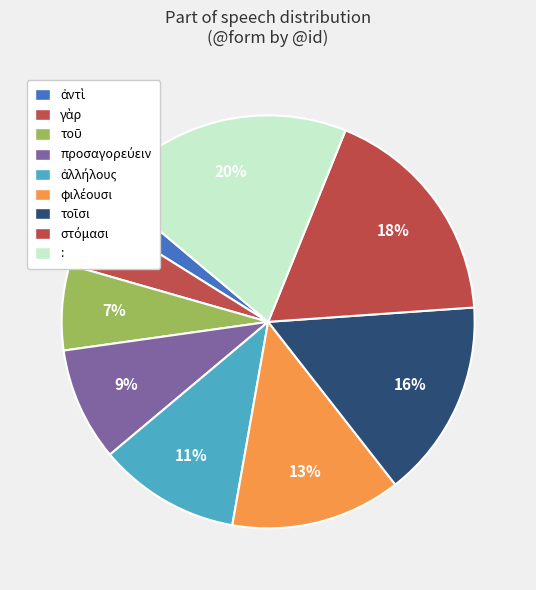

To the nearest percent, what percentage of the pie is στόμασι?

18%